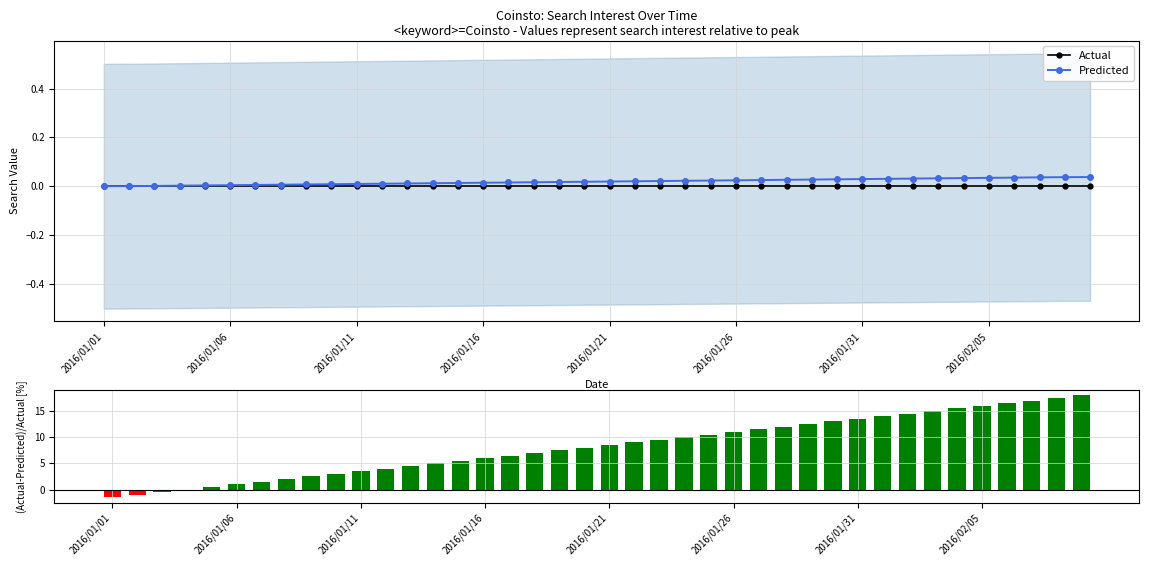

What position from the right is 23?

17